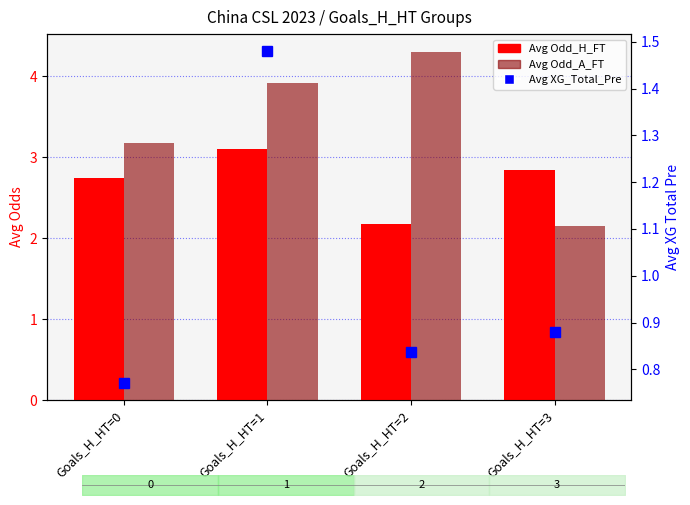

What is the value of the Avg XG_Total_Pre bar at the 2nd from the left?

1.5